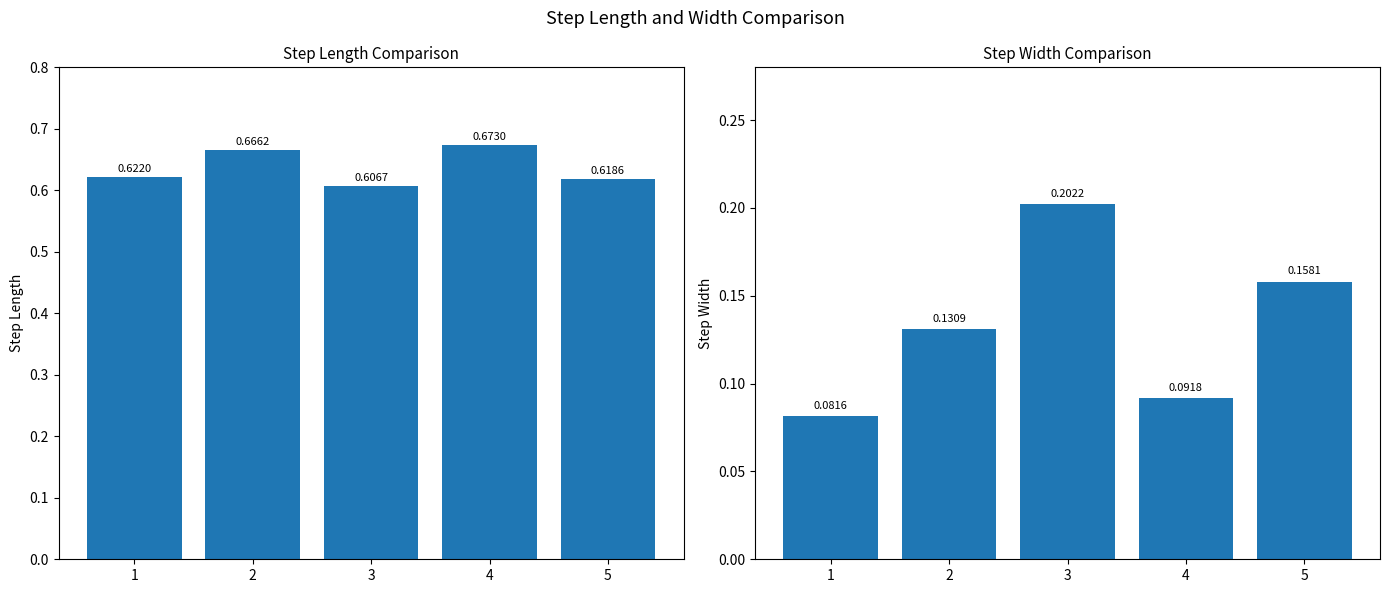

Is it true that step_length equals 0.6 at 3?

True